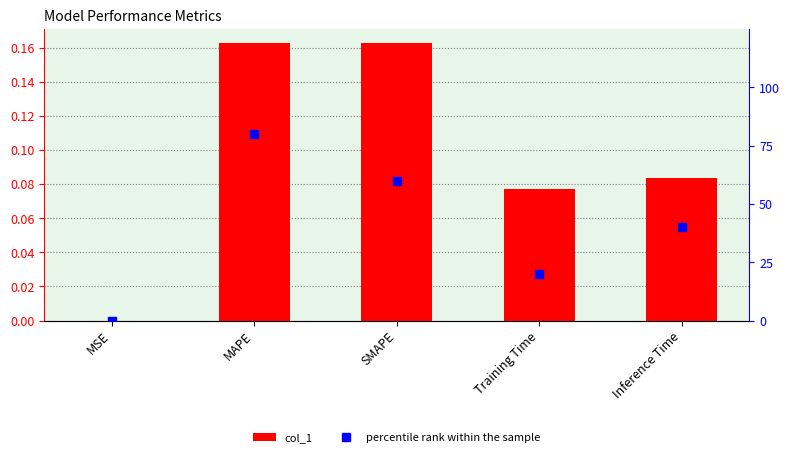

What are all the series names shown in the legend?

col_1, percentile rank within the sample